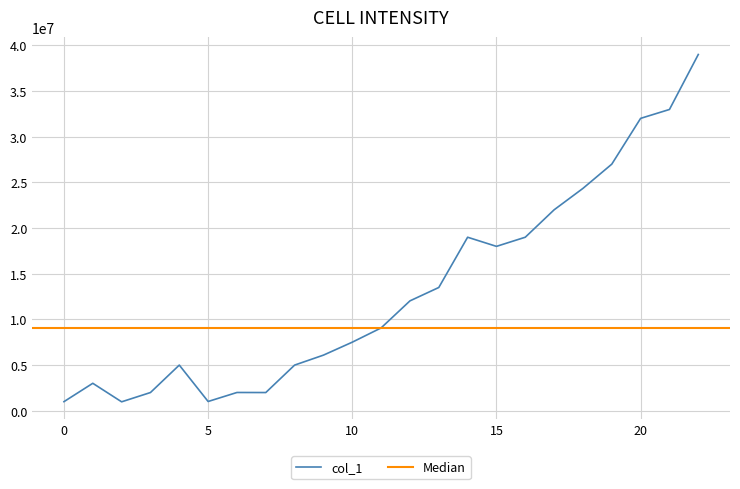

Reading right to left, transcribe all the data shown in this chart.

39010800	32990800	32017000	27004300	24350900	22004500	19003200	18001900	19002400	13499300	12034100	9073200	7512100	6093700	5002300	1996800	2003100	1017000	5003000	1998200	981100	3009800	998900